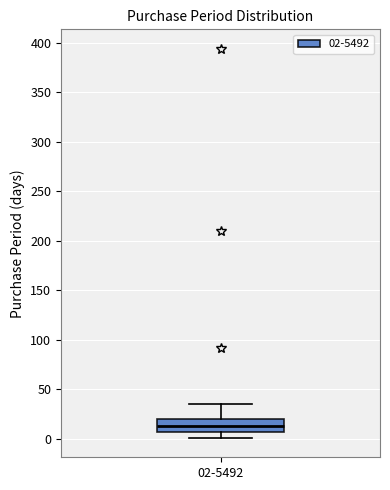

Read this box plot against the y-axis: the position of the median line, the range covered by the box, and the ends of both whiskers. The values are not printed on the chart, so give them approximately, as read against the axis.

median 15, box 5 to 20, whiskers 0 to 35